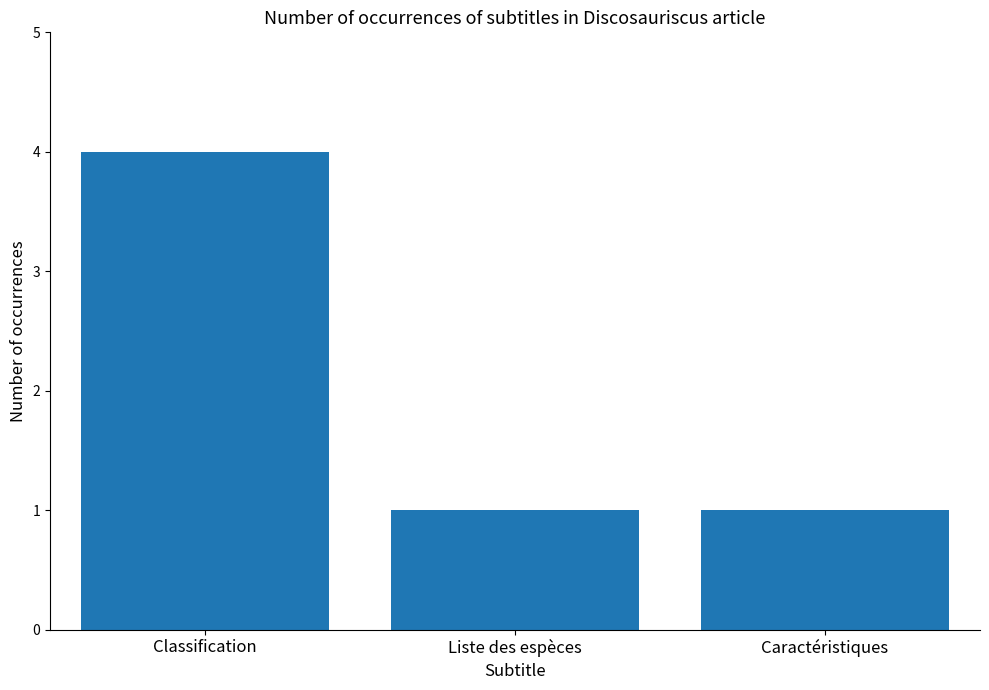

The chart shows a value of 1 at Liste des espèces. True or false?

True